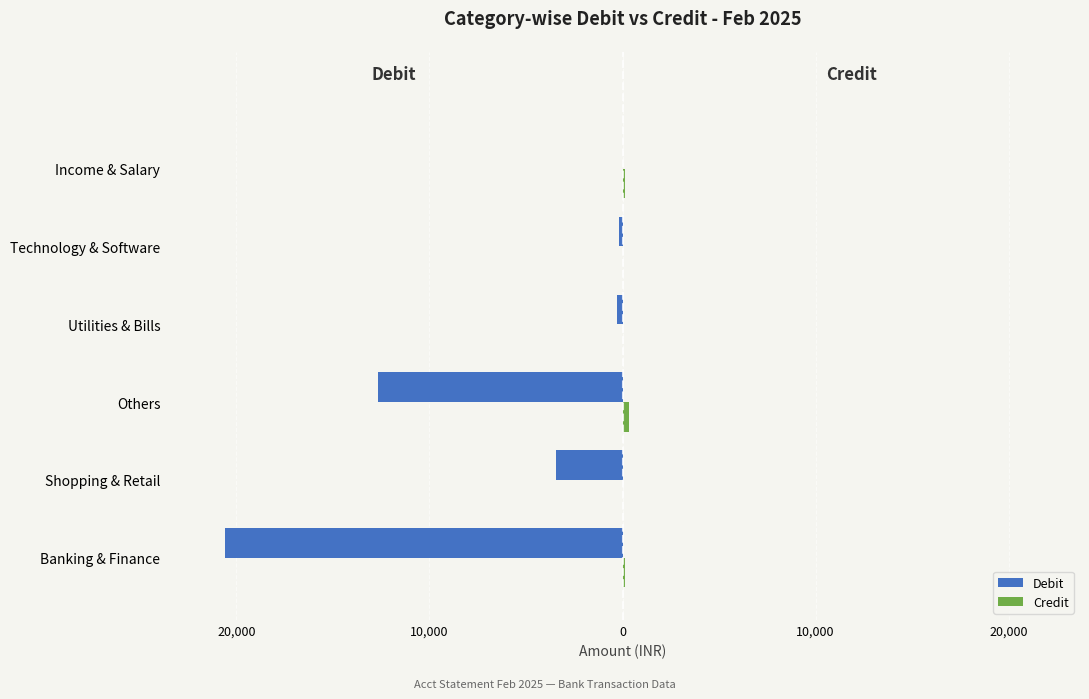

What is the label of the 2nd bar from the right?

Technology & Software